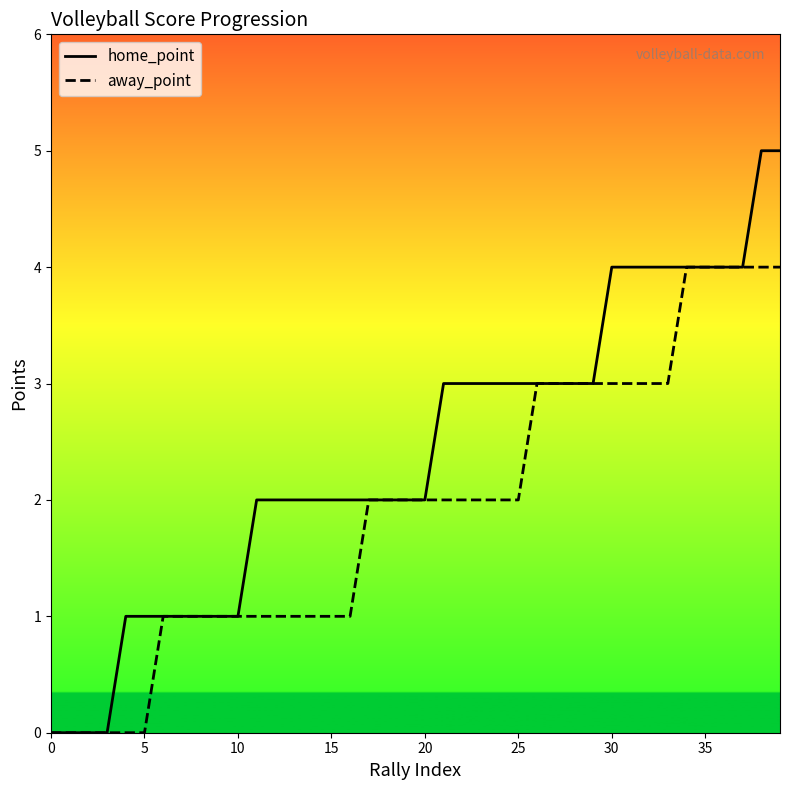

Is it true that away_point equals 0 at 5?

True